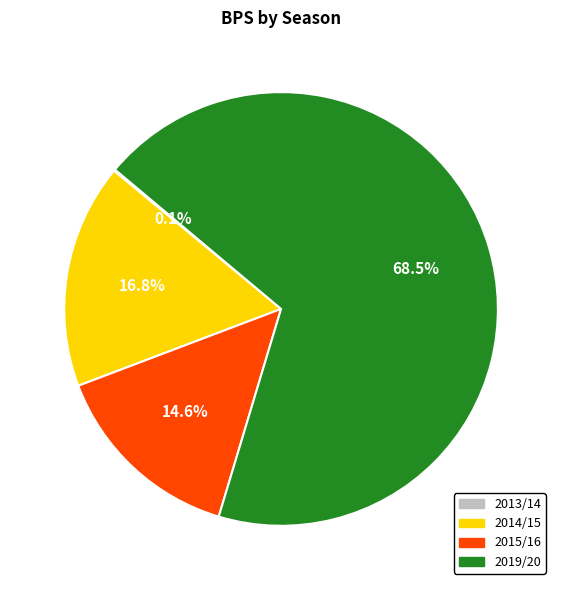

Is there any slice that represents more than half of the pie?

Yes